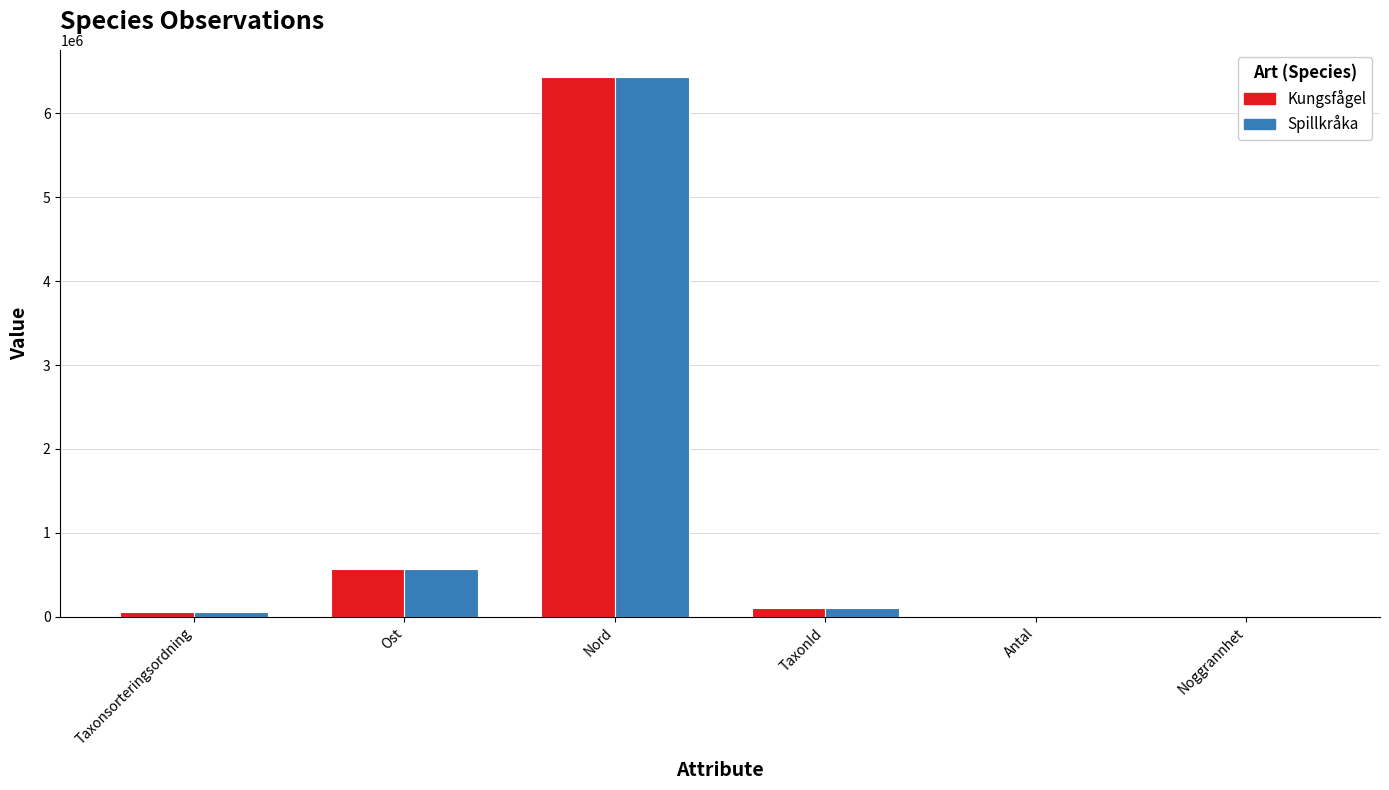

Where is Kungsfågel nearest to the value 3216526?

Ost